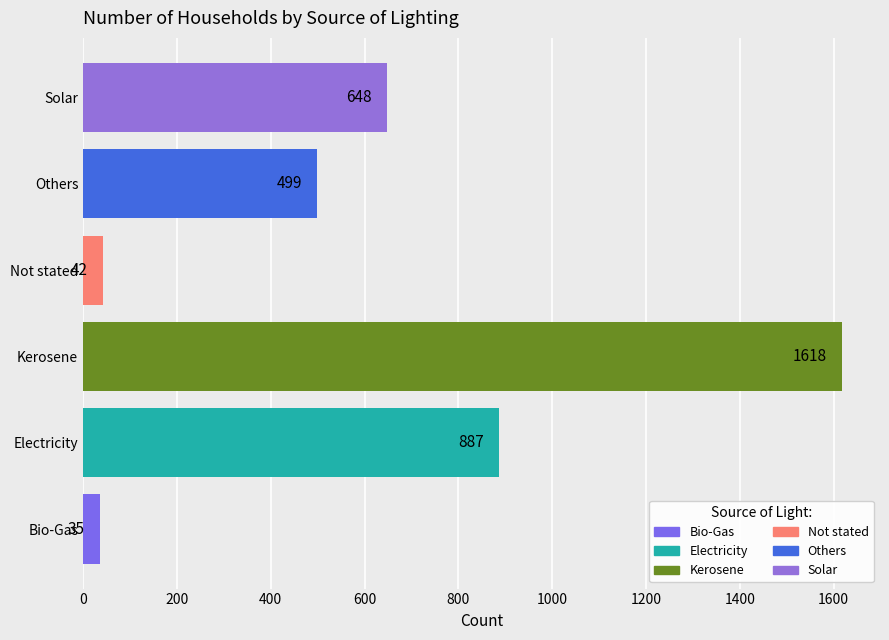

What is the sum of the values at Not stated and Electricity?

929